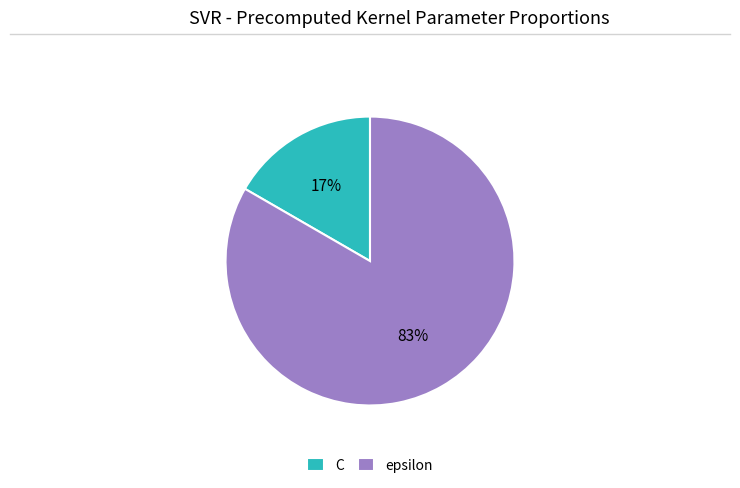

Does epsilon account for over 50% of the chart?

Yes